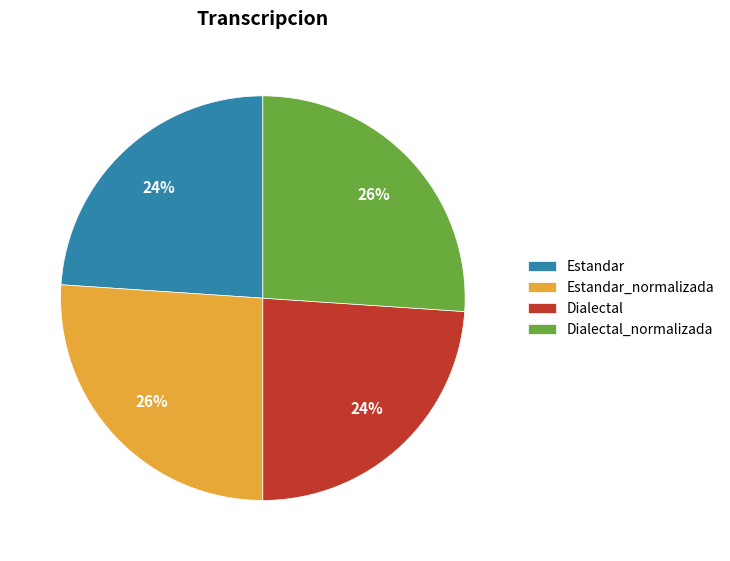

Which has a higher value, Dialectal_normalizada or Dialectal?

Dialectal_normalizada